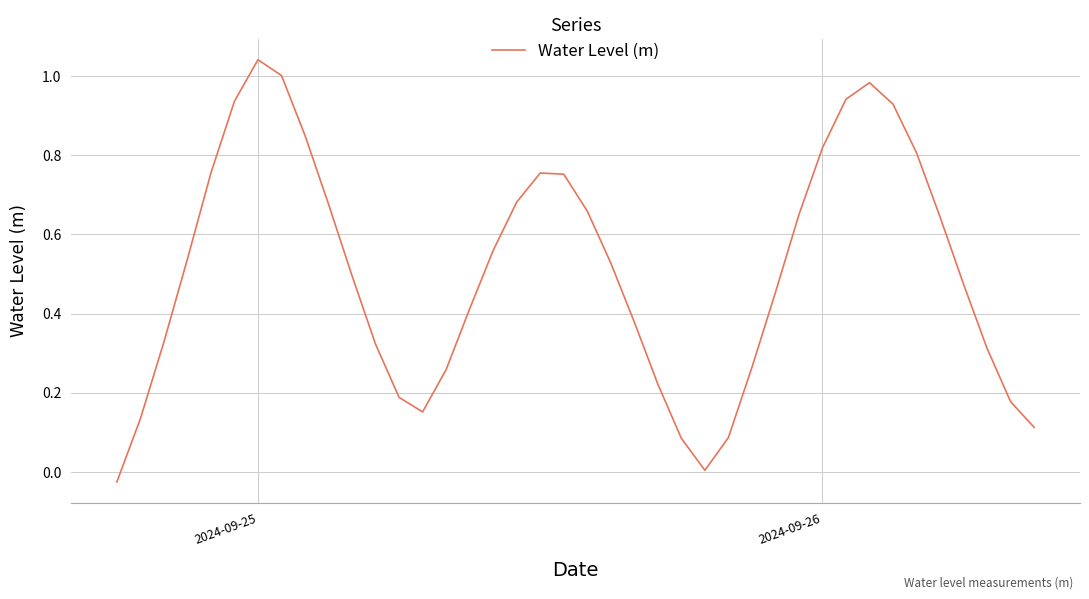

Count the number of categories in the chart.

40